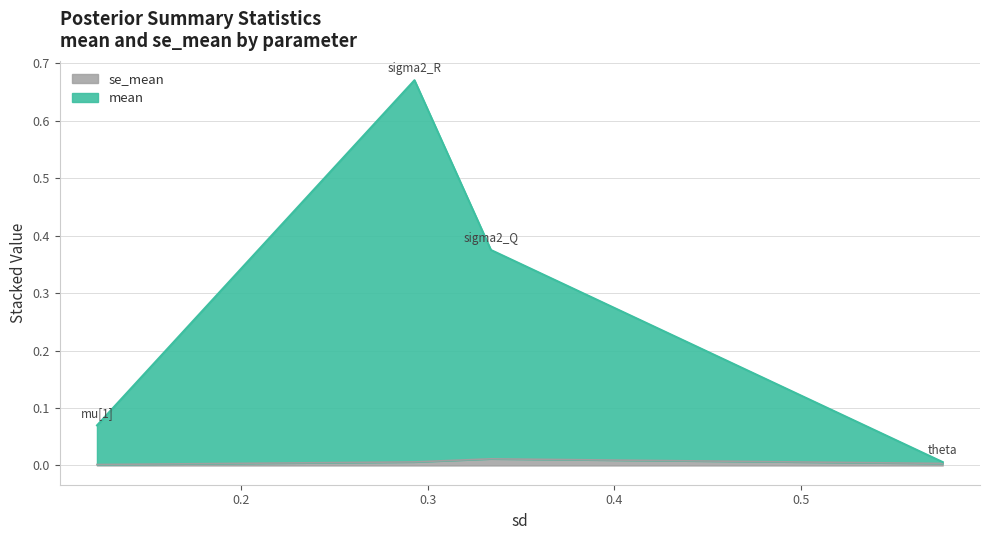

True or false: se_mean has a value of 0.0 at sigma2_Q.

False